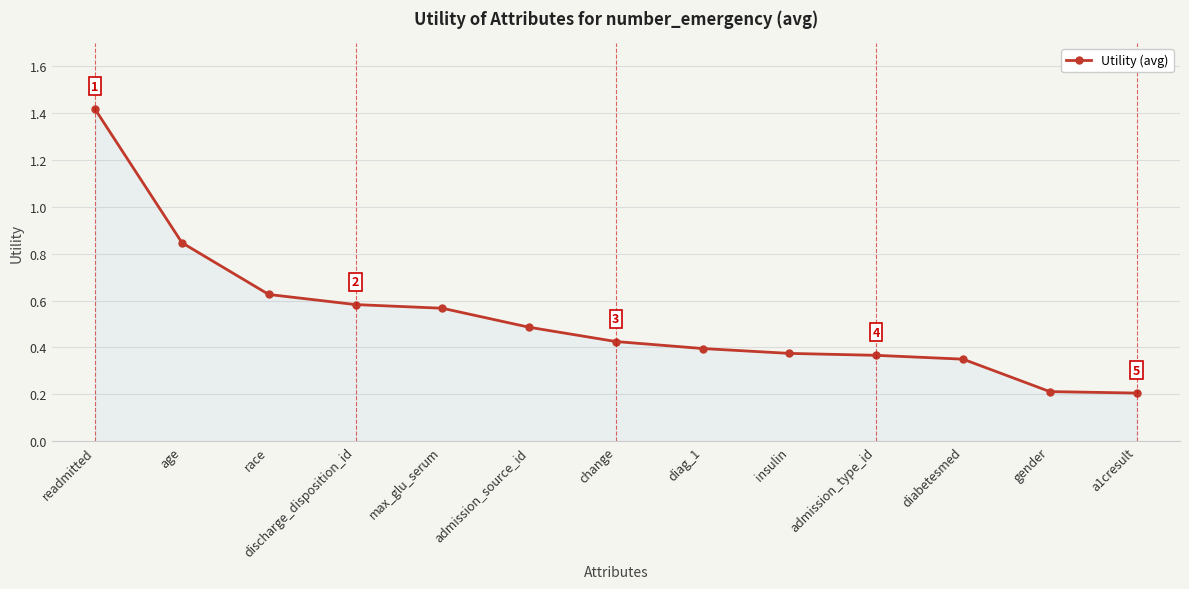

Which has a higher value, race or a1cresult?

race